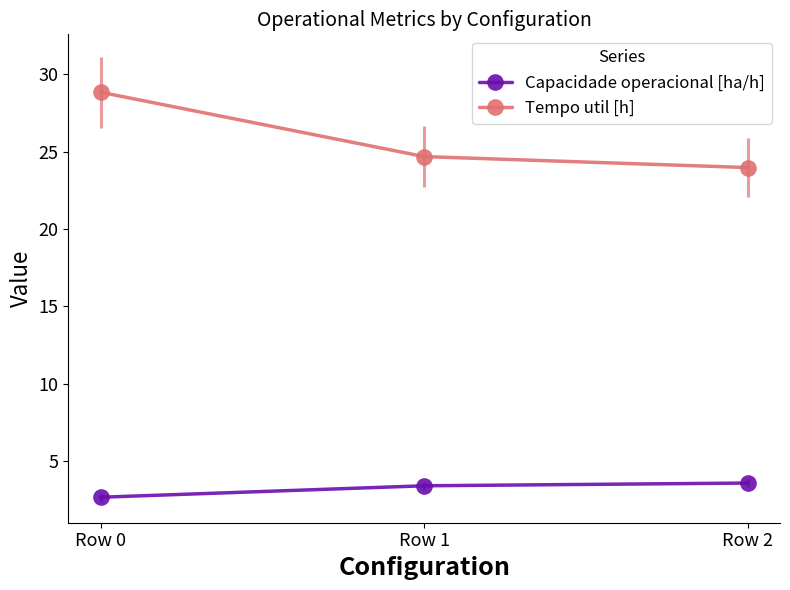

At which category is the sum across all series the highest?

Row 0